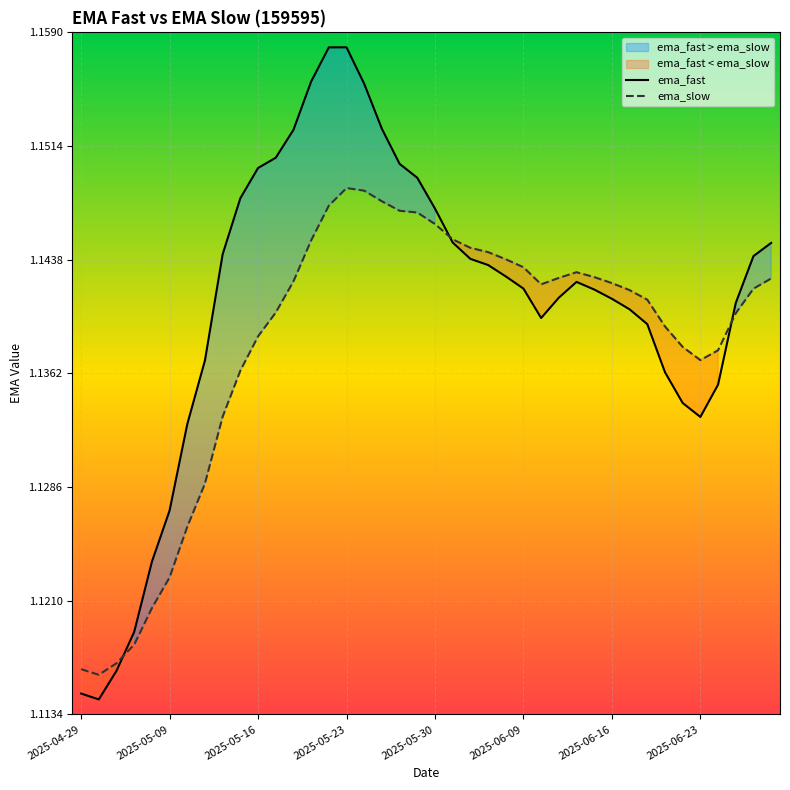

Rank the series by their average value, from lowest to highest.

ema_slow, ema_fast